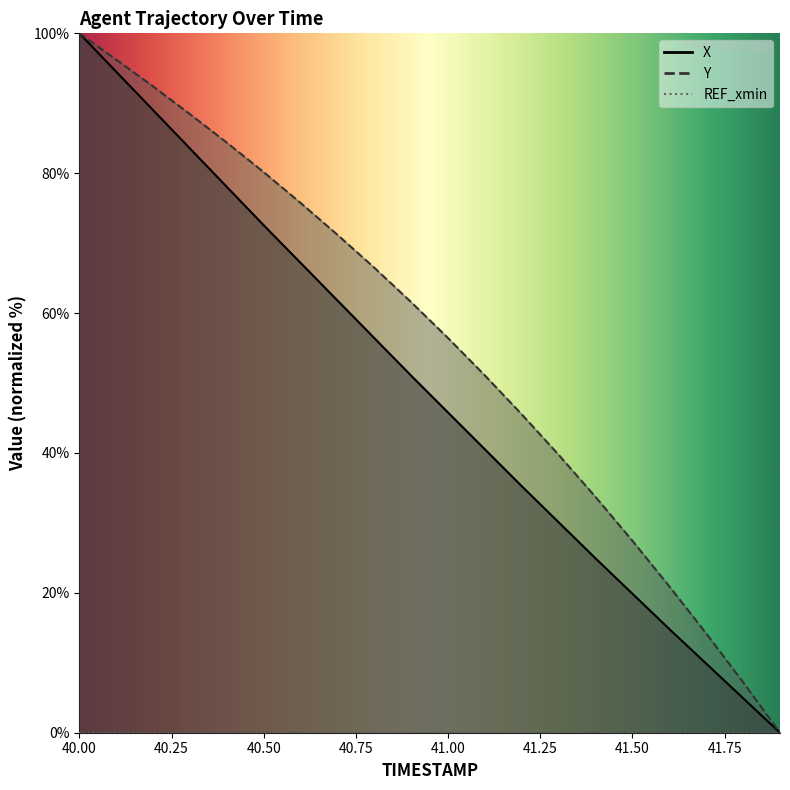

What is the difference between the highest and lowest values at 40.1?

1.7